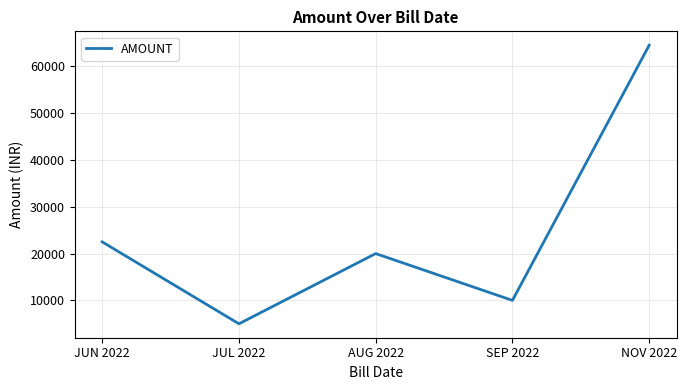

At which category does the data reach its first local valley?

JUL 2022